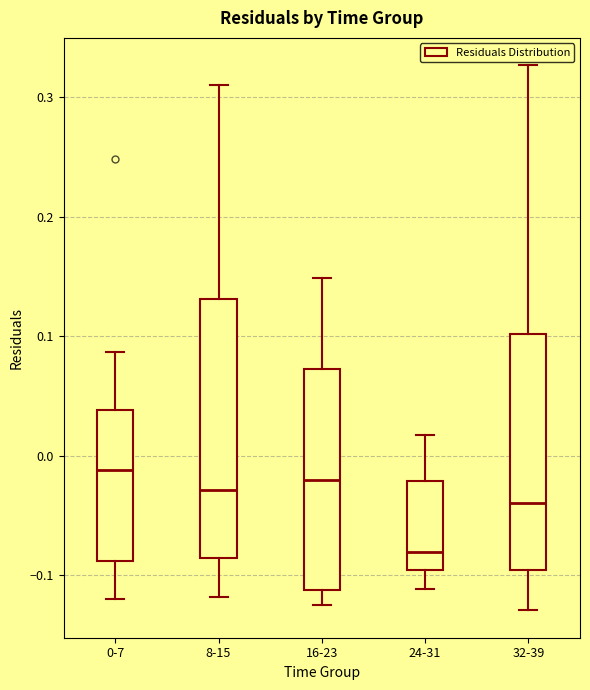

Reading left to right, transcribe this box plot: for each box, give where its median line is, the range the box spans, and where its two whiskers end, as read against the y-axis. The values are not printed on the chart, so give them approximately, as read against the axis.

0-7: median -0.01, box -0.09 to 0.04, whiskers -0.12 to 0.09
8-15: median -0.03, box -0.09 to 0.13, whiskers -0.12 to 0.31
16-23: median -0.02, box -0.11 to 0.07, whiskers -0.12 to 0.15
24-31: median -0.08, box -0.10 to -0.02, whiskers -0.11 to 0.02
32-39: median -0.04, box -0.10 to 0.10, whiskers -0.13 to 0.33